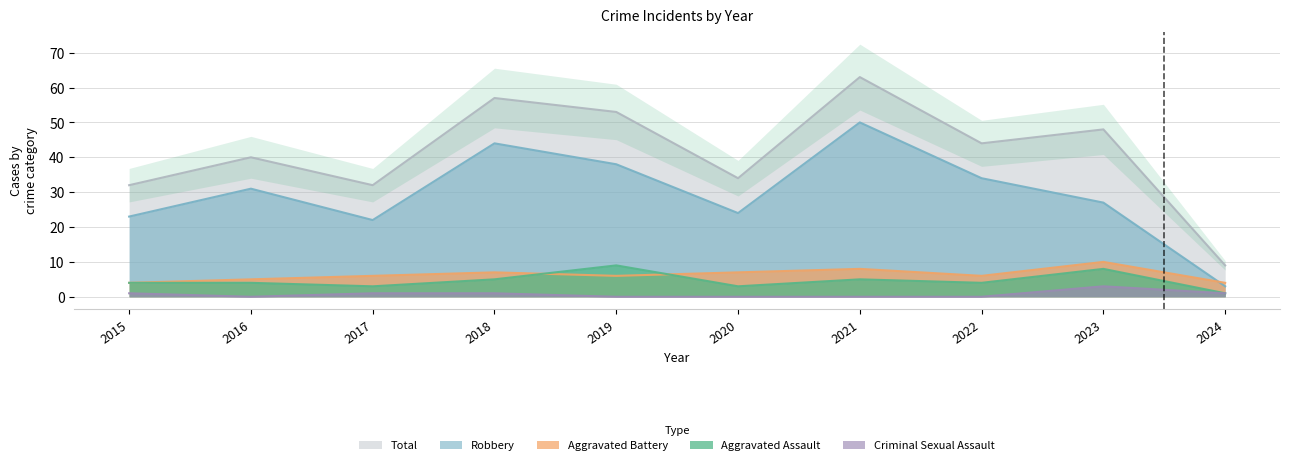

At which category does Total reach its first local peak?

2016